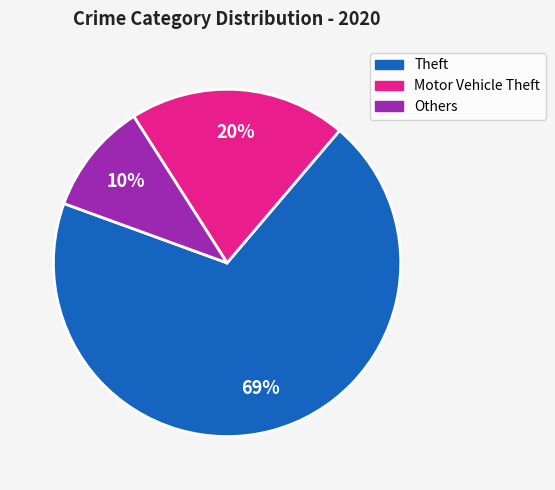

Is there any slice that represents more than half of the pie?

Yes